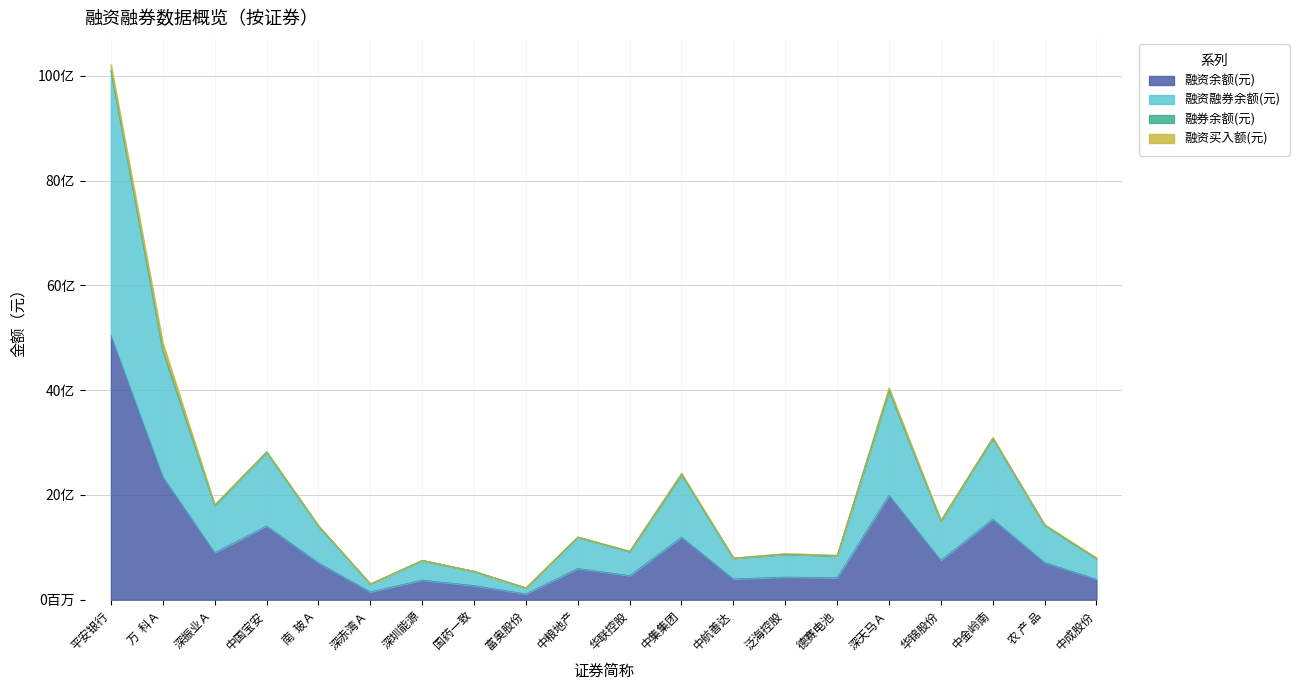

At which category is the sum across all series the highest?

平安银行